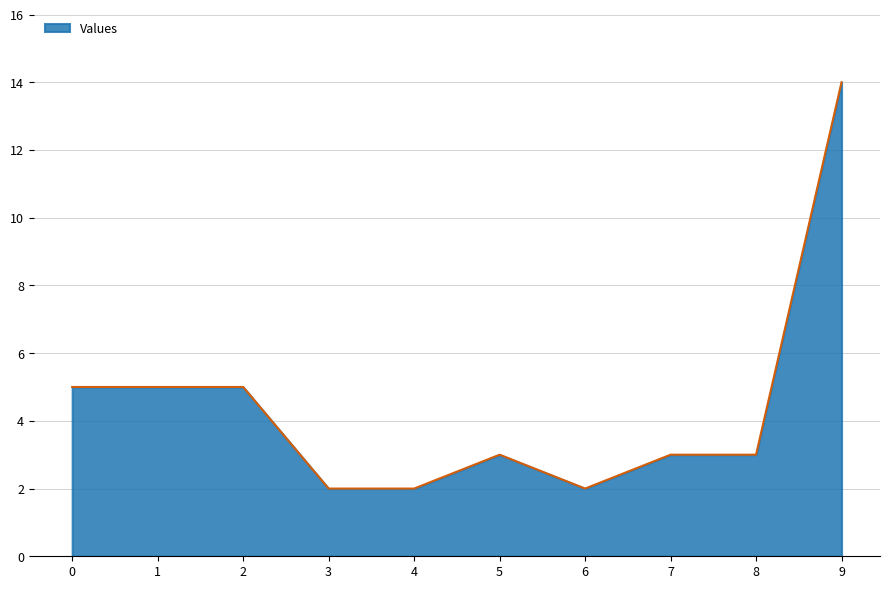

Is it true that the value at 1 is 5?

True